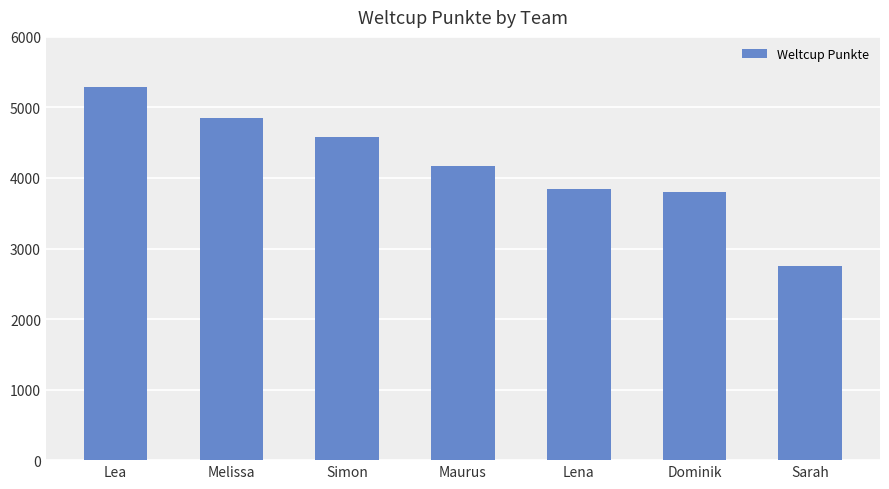

Where does the data first go above 4163?

Lea